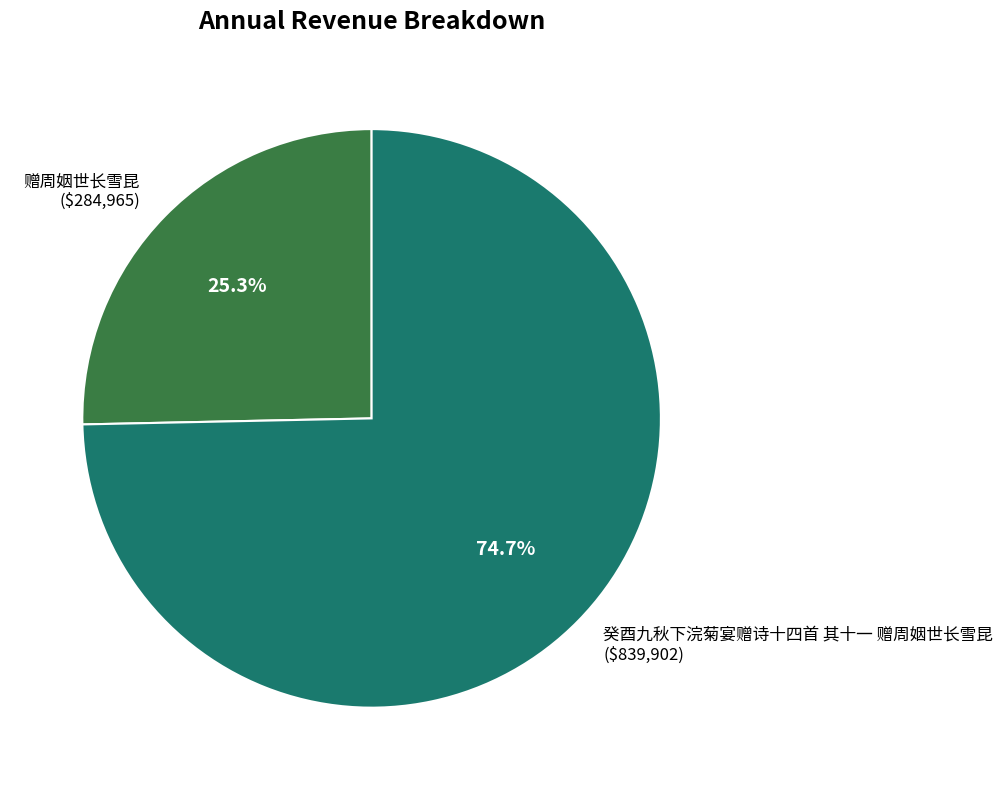

How much of the chart is everything except 赠周姻世长雪昆 ($284,965)?

74.7%